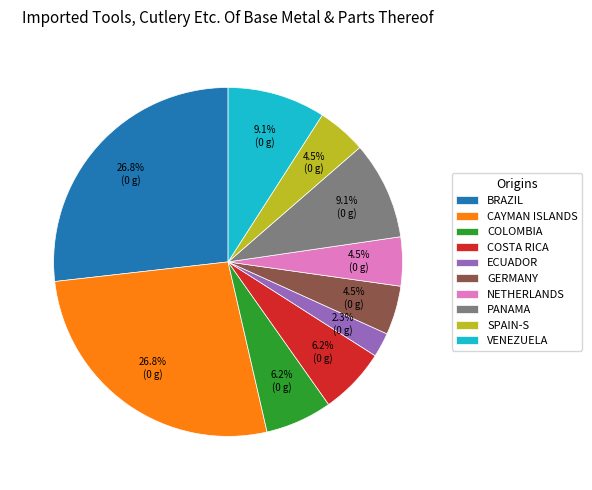

Is there a majority slice in this chart?

No